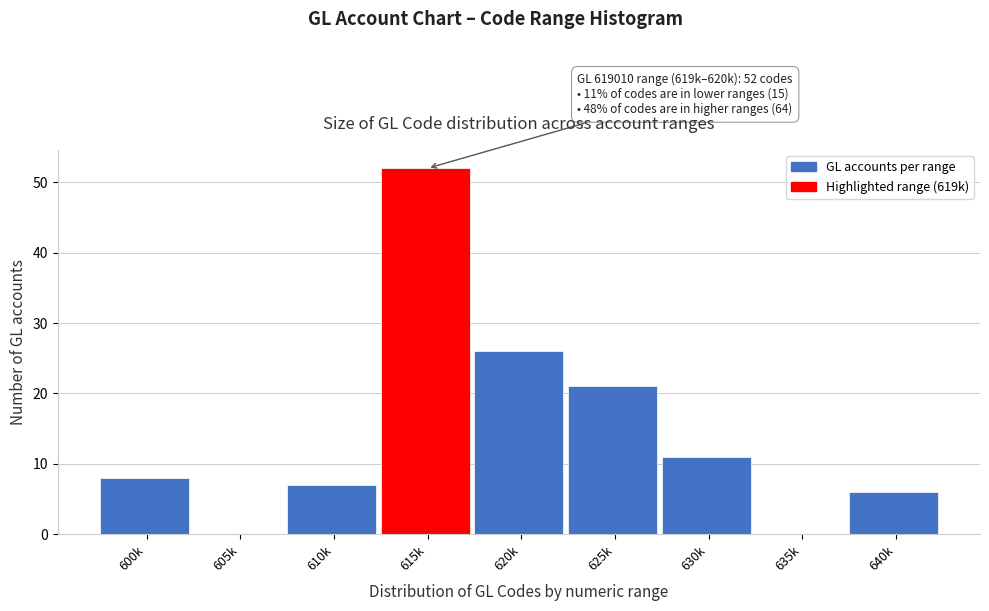

Reading left to right, extract all data points from this chart.

600k=8	605k=0	610k=7	615k=52	620k=26	625k=21	630k=11	635k=0	640k=6